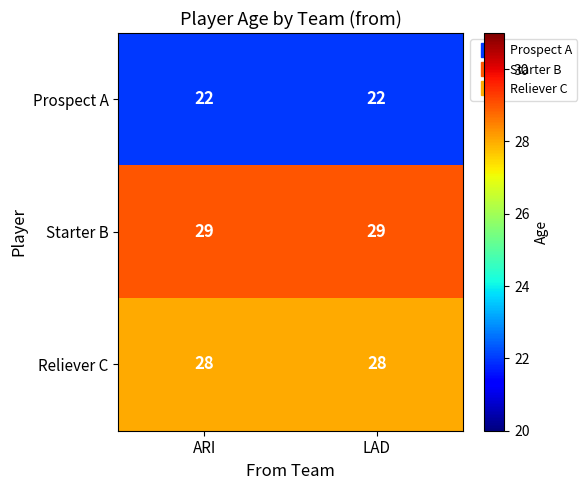

How many distinct data groups are displayed?

3